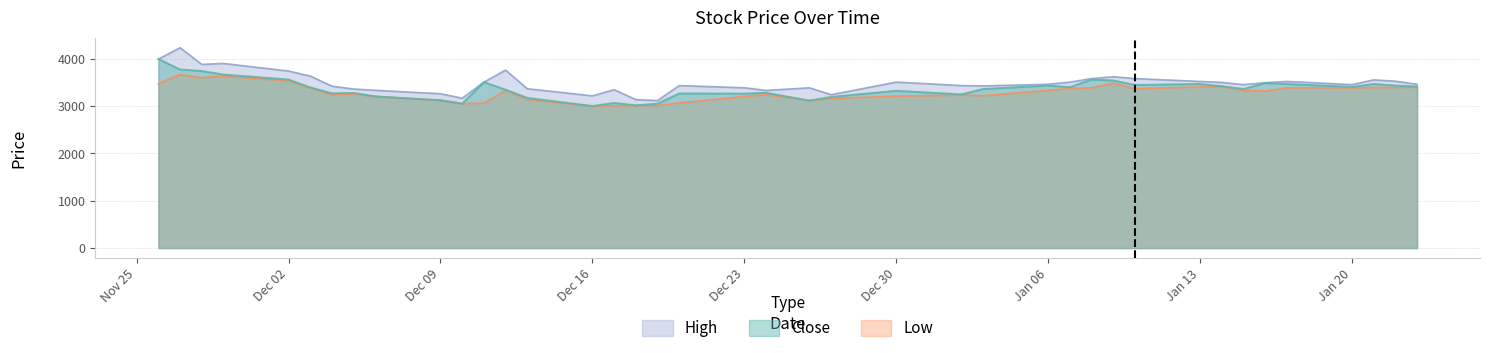

What is the greatest value displayed?

4233